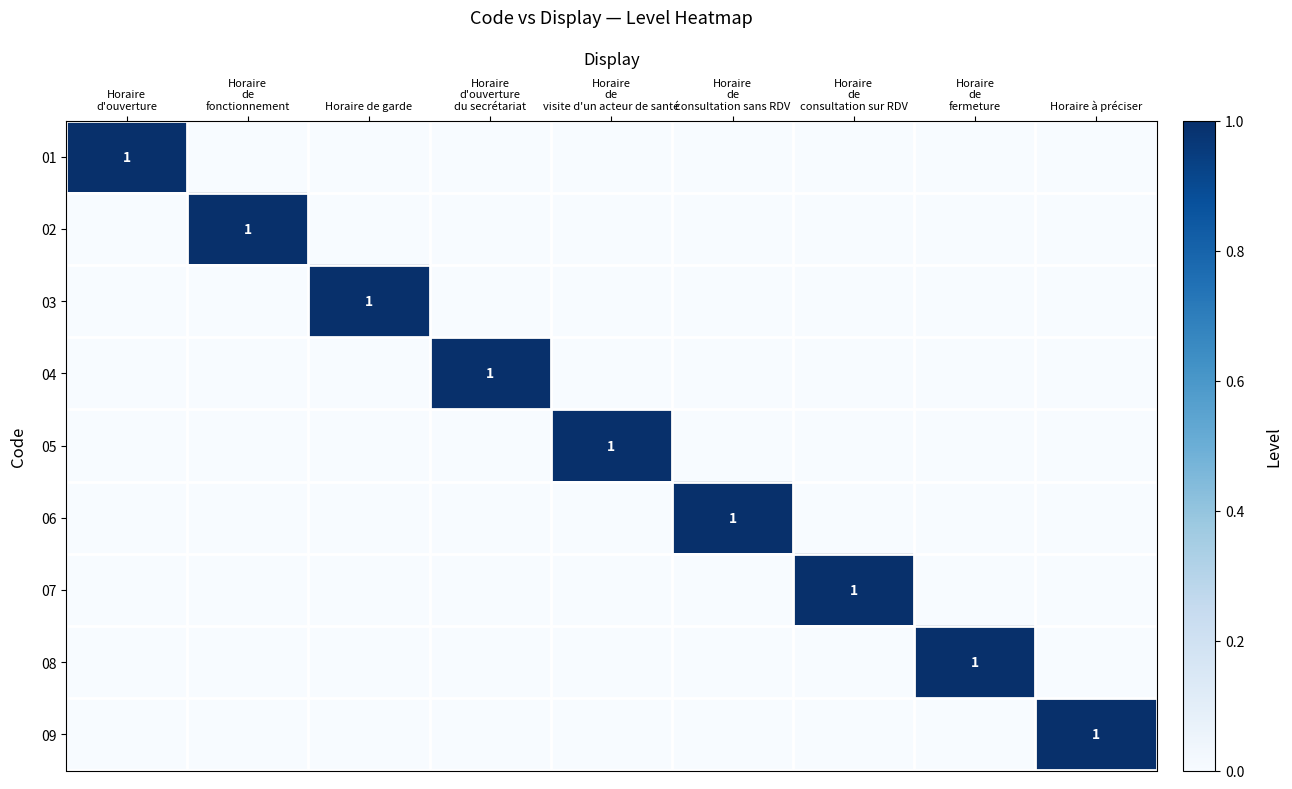

The value of 03 at Horaire de garde is 2. True or false?

False